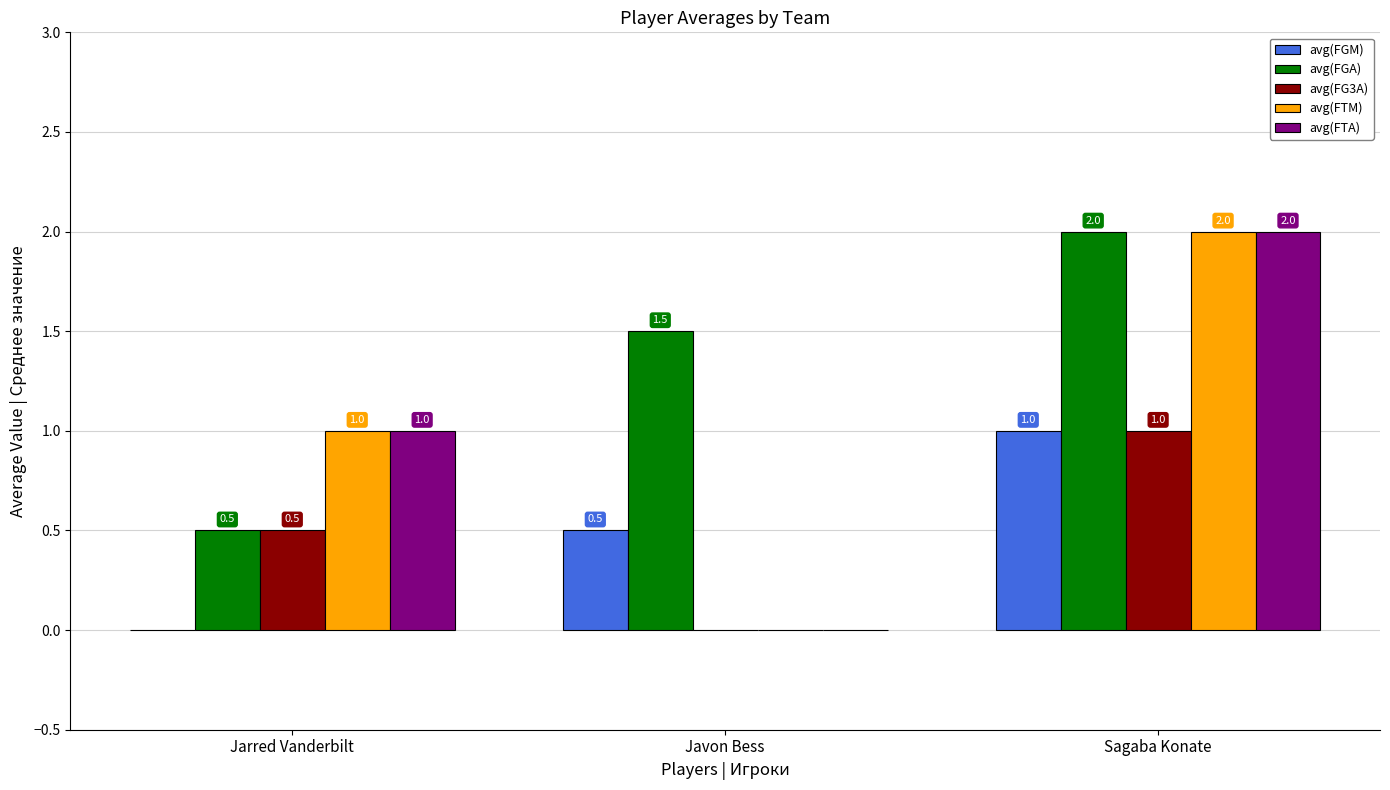

Reading left to right, list all the values displayed in this chart.

avg(FGM): 0.0	0.5	1.0
avg(FGA): 0.5	1.5	2.0
avg(FG3A): 0.5	0.0	1.0
avg(FTM): 1.0	0.0	2.0
avg(FTA): 1.0	0.0	2.0